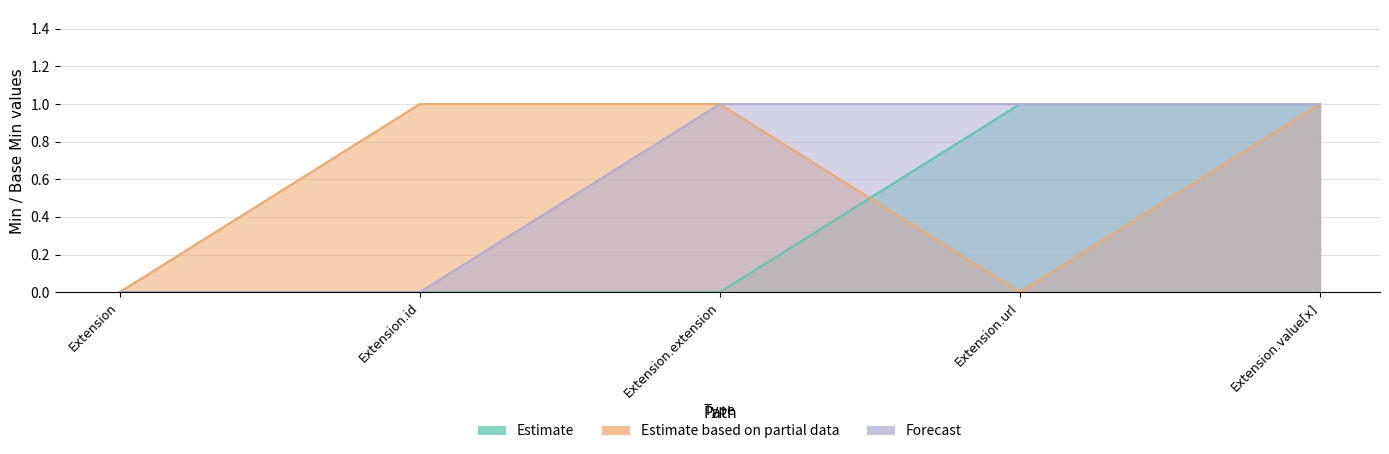

What is the label of the 5th point from the left?

Extension.value[x]